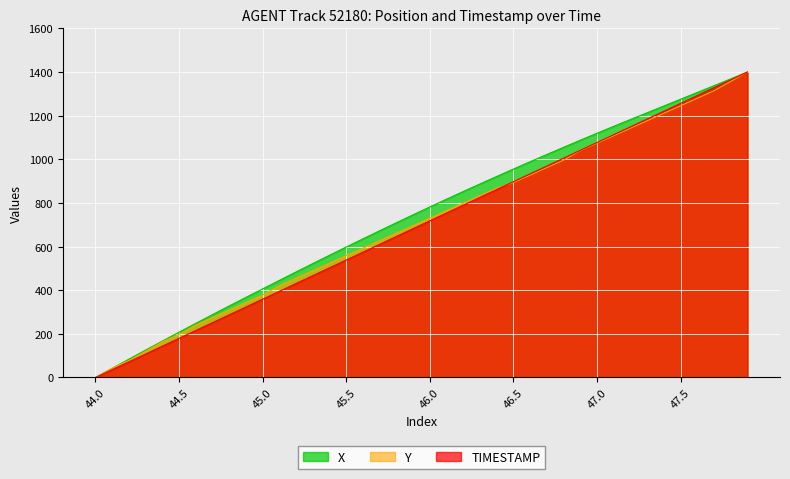

How many values in TIMESTAMP are above zero?

39